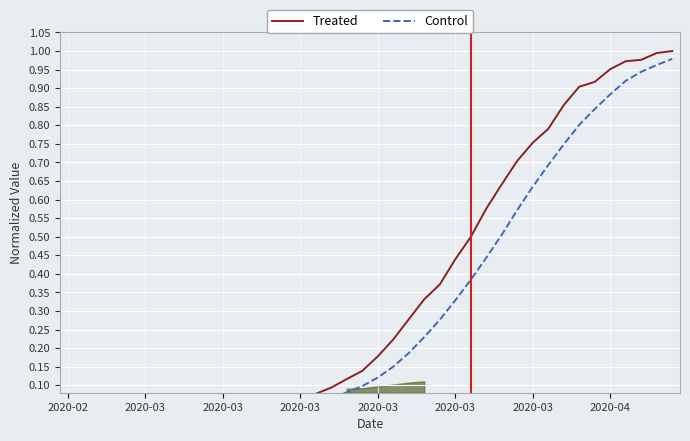

What value does the Control series have at 19?

0.1